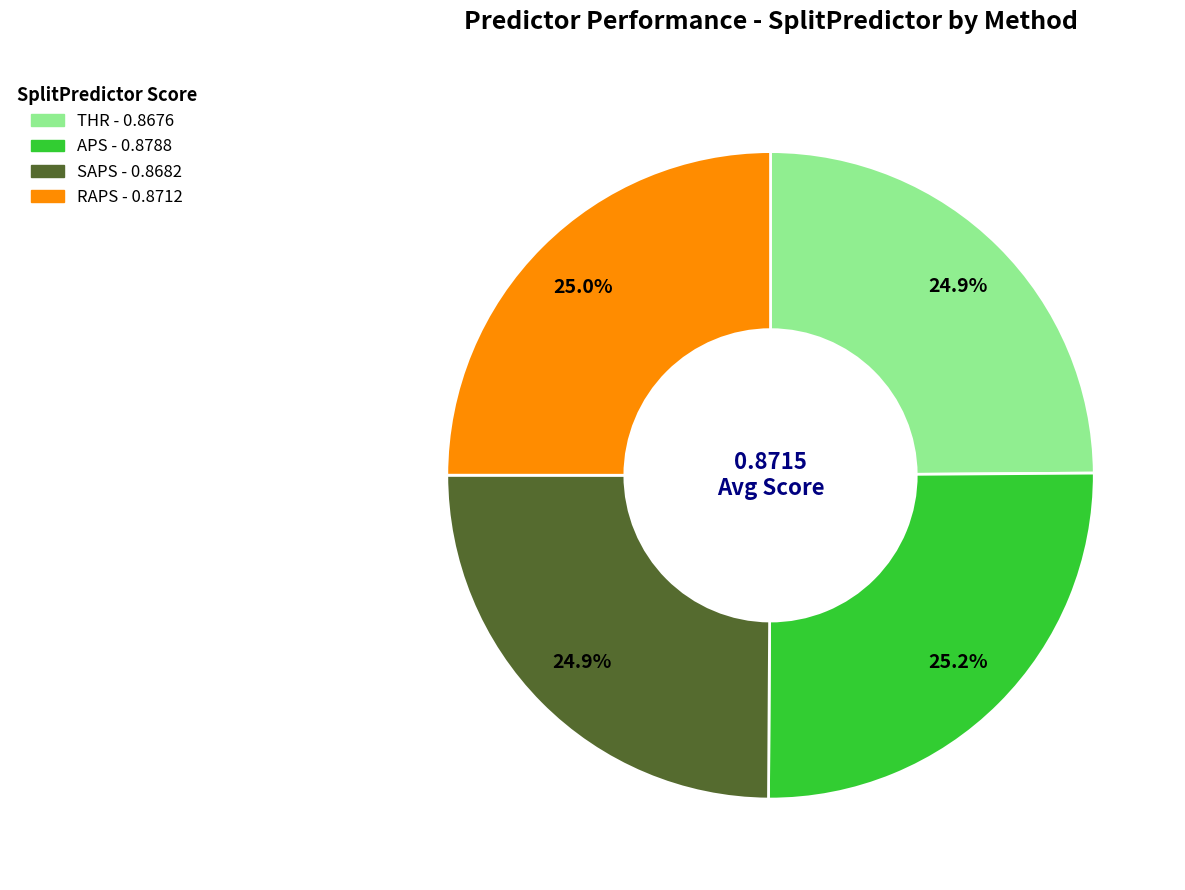

True or false: SAPS accounts for 31% of the total.

False